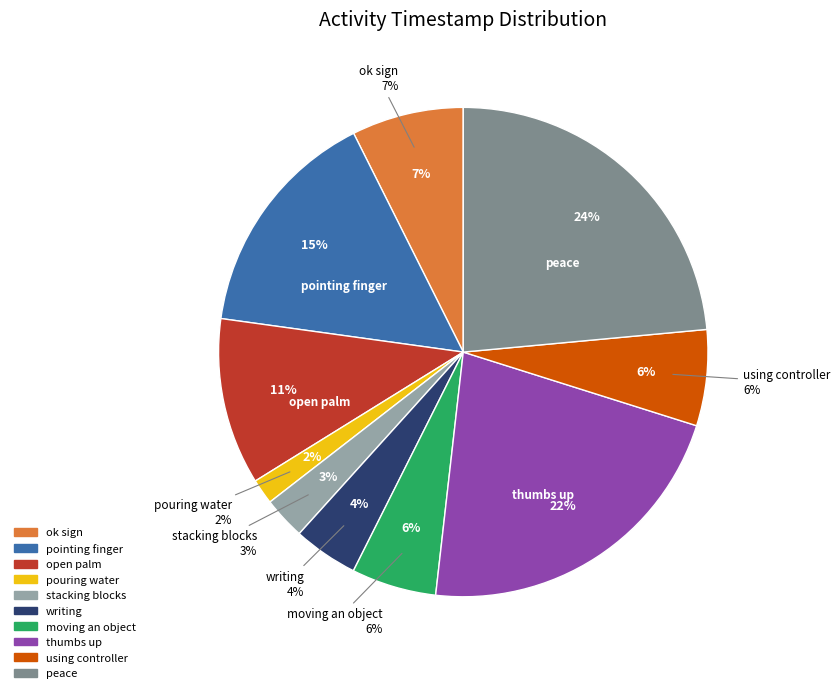

Is it true that ok sign is 22% of the pie?

False